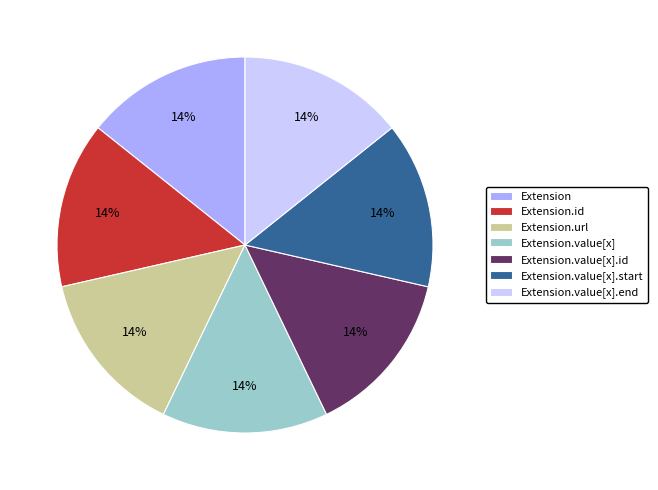

Count the number of slices in the pie.

7